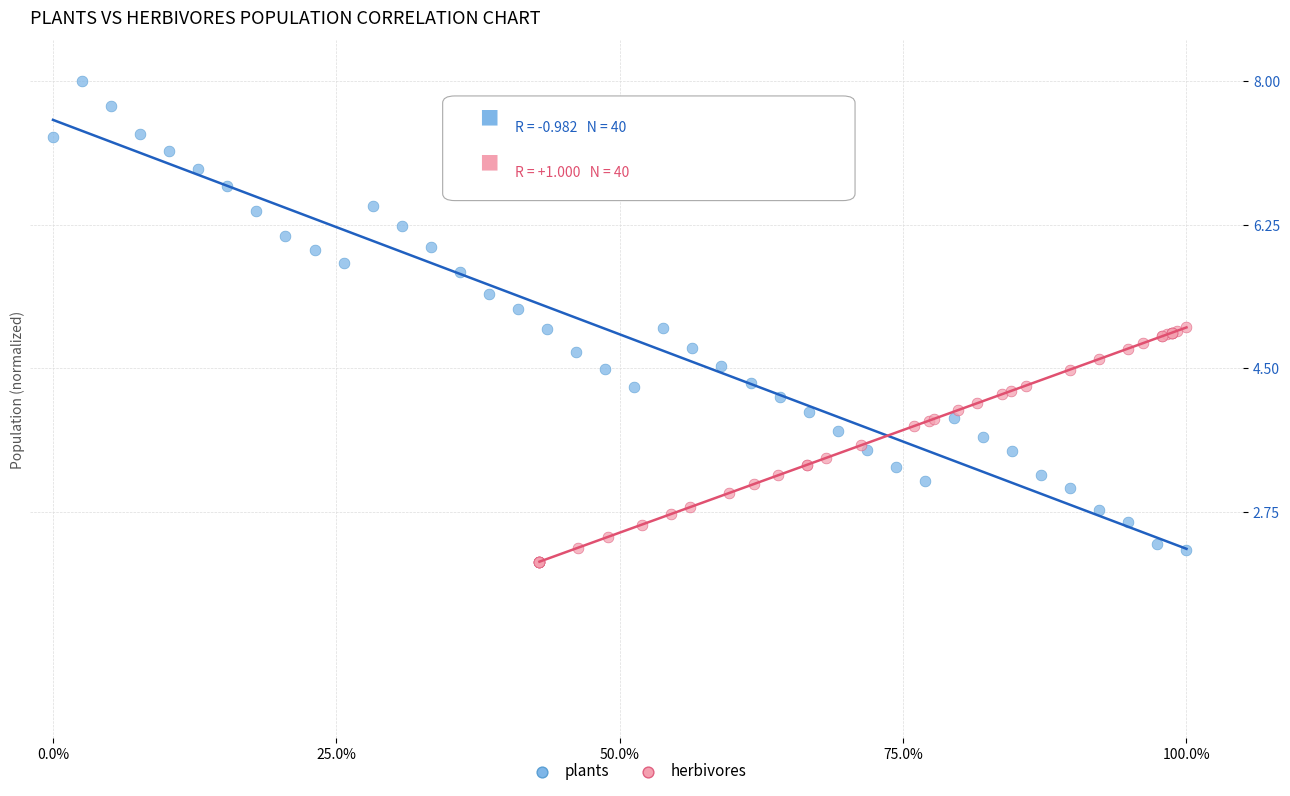

Which series contains the highest Y value?

plants